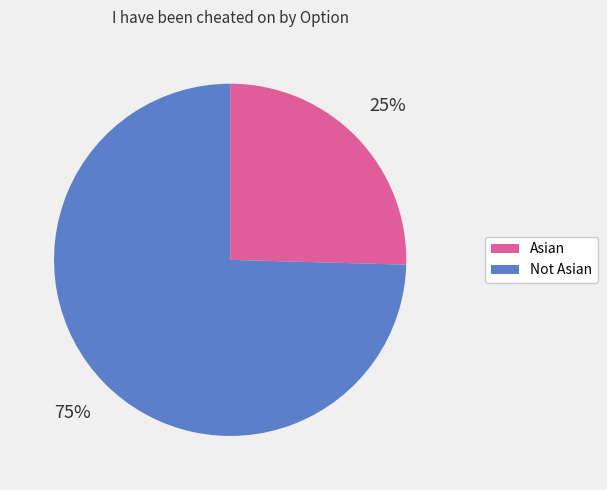

To the nearest percent, what is the average slice percentage?

50%